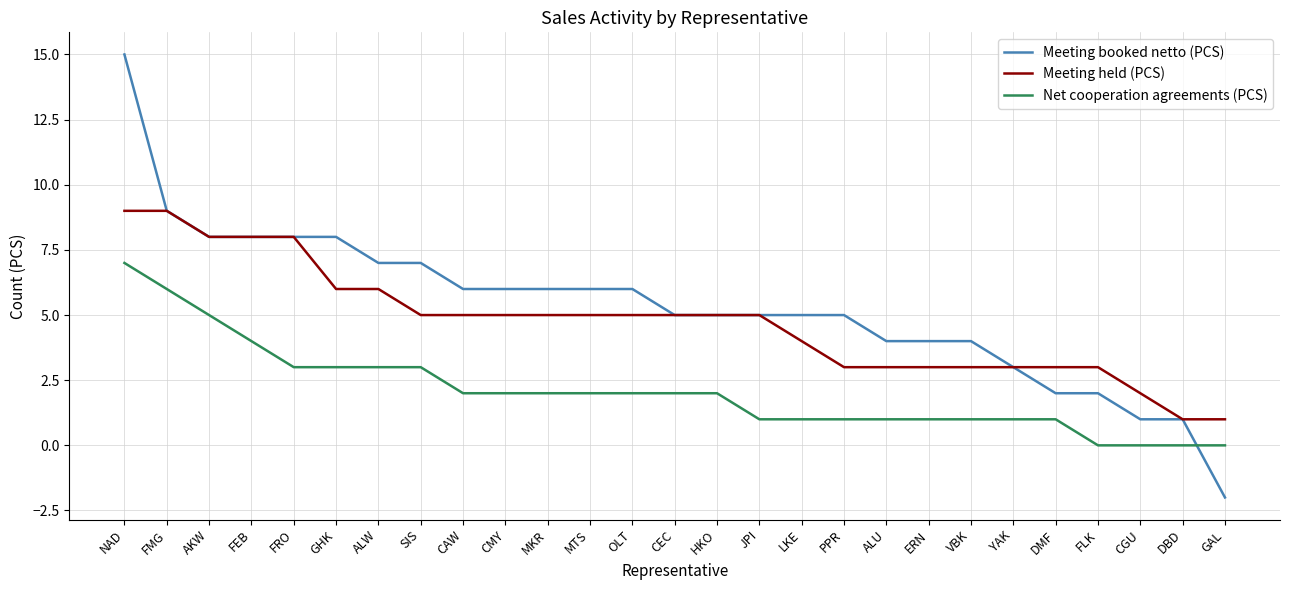

Which label corresponds to the largest value in the chart?

NAD